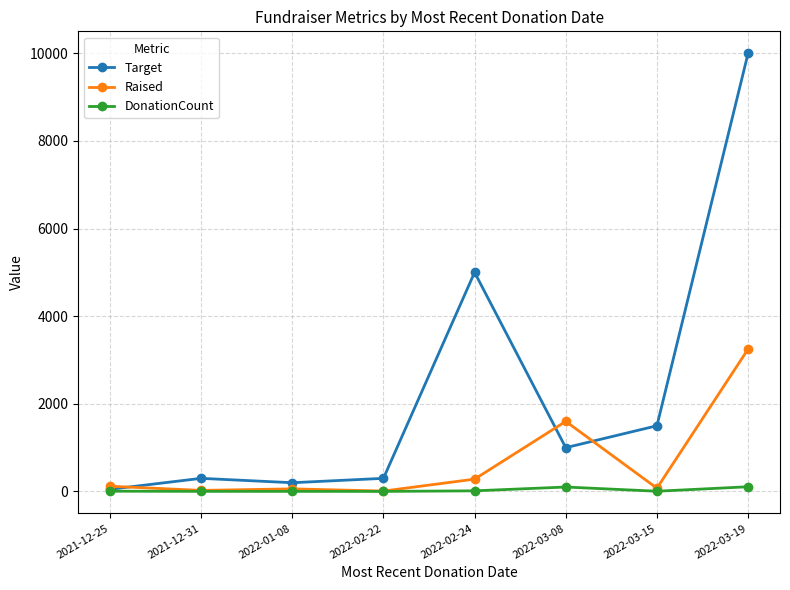

What value does the Raised series have at 2022-02-24, to the nearest 10?

280